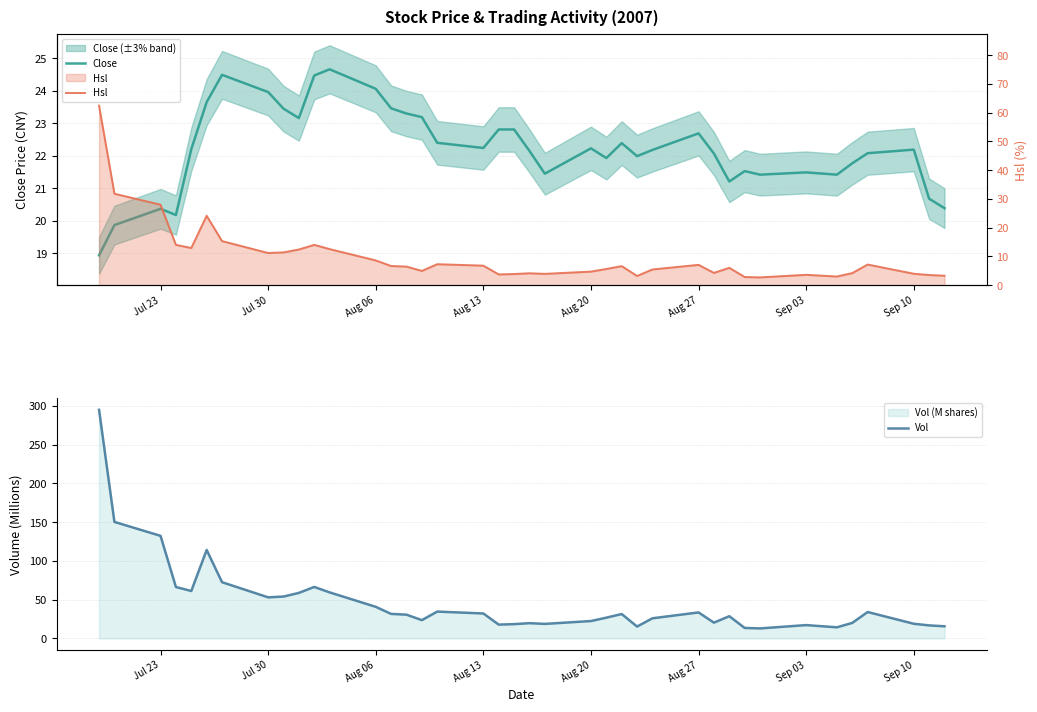

What value does the Vol series have at Aug 13?

32.2